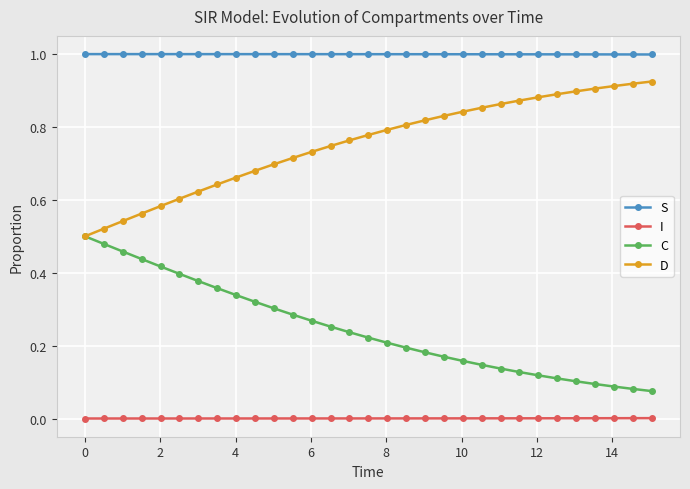

List the series in order of their peak value, highest first.

S, D, C, I